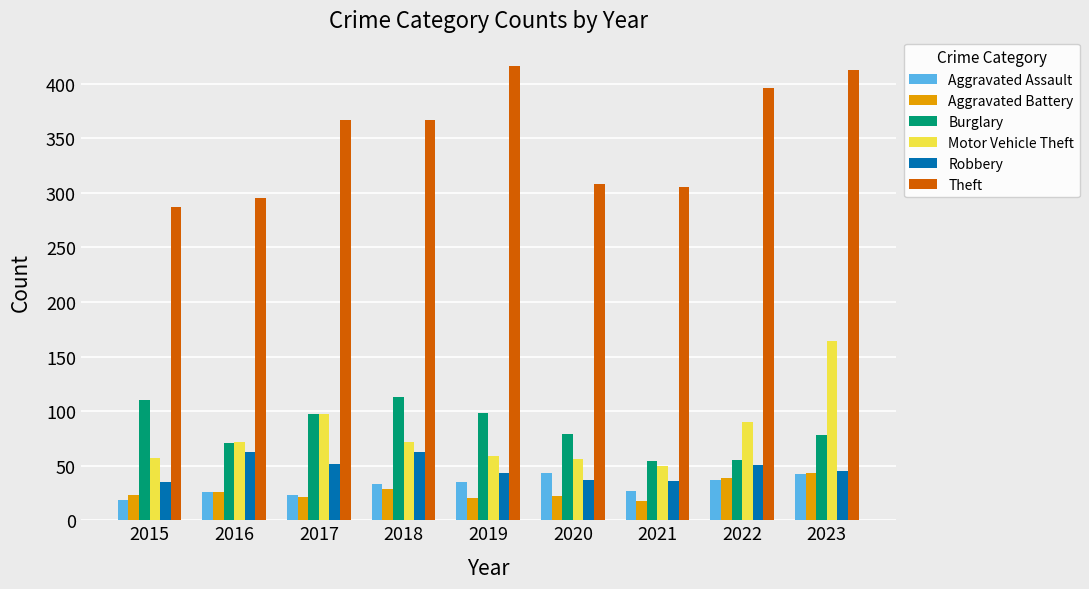

Which series has the largest total across all categories?

Theft